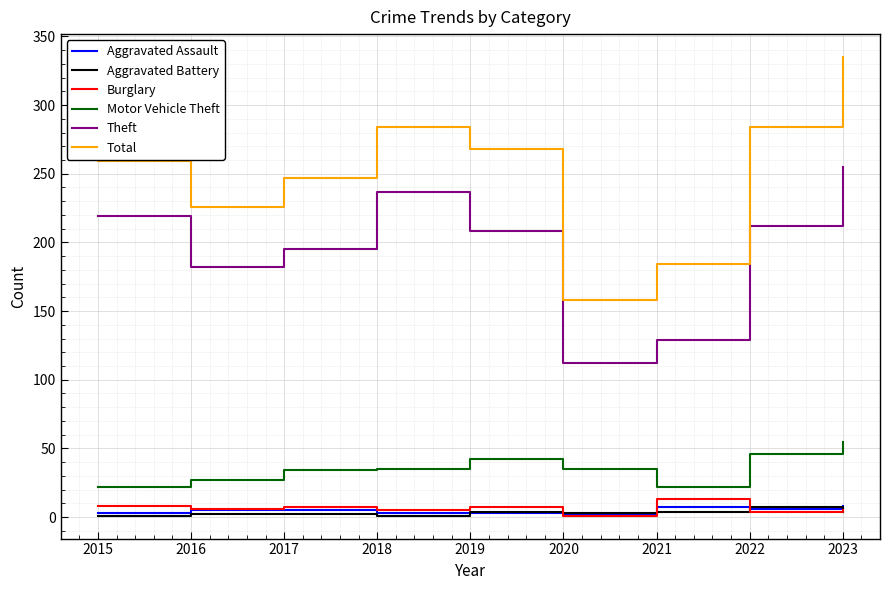

Which series has the widest spread of values?

Total